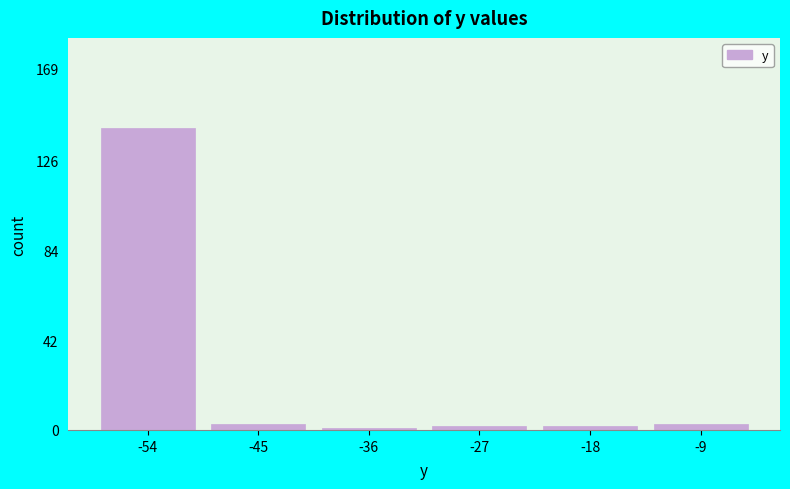

Reading right to left, transcribe all the data shown in this chart.

3	2	2	1	3	141